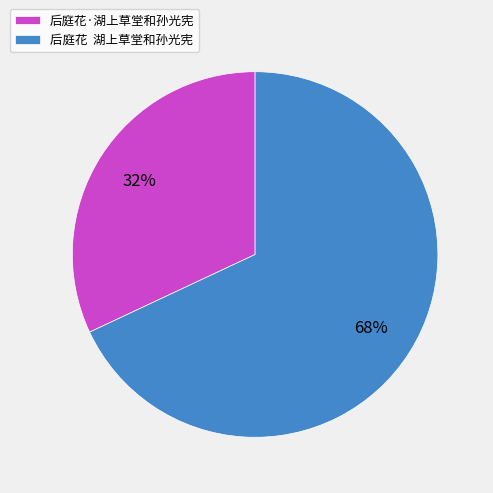

Does any single category account for the majority?

Yes